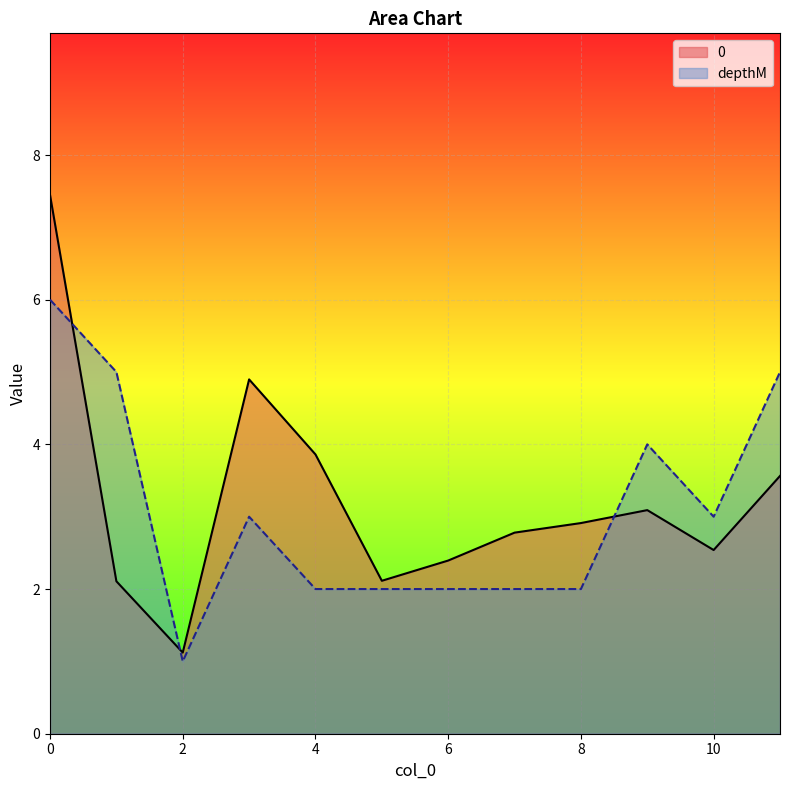

Rank the series at 1 from highest to lowest value.

depthM, 0